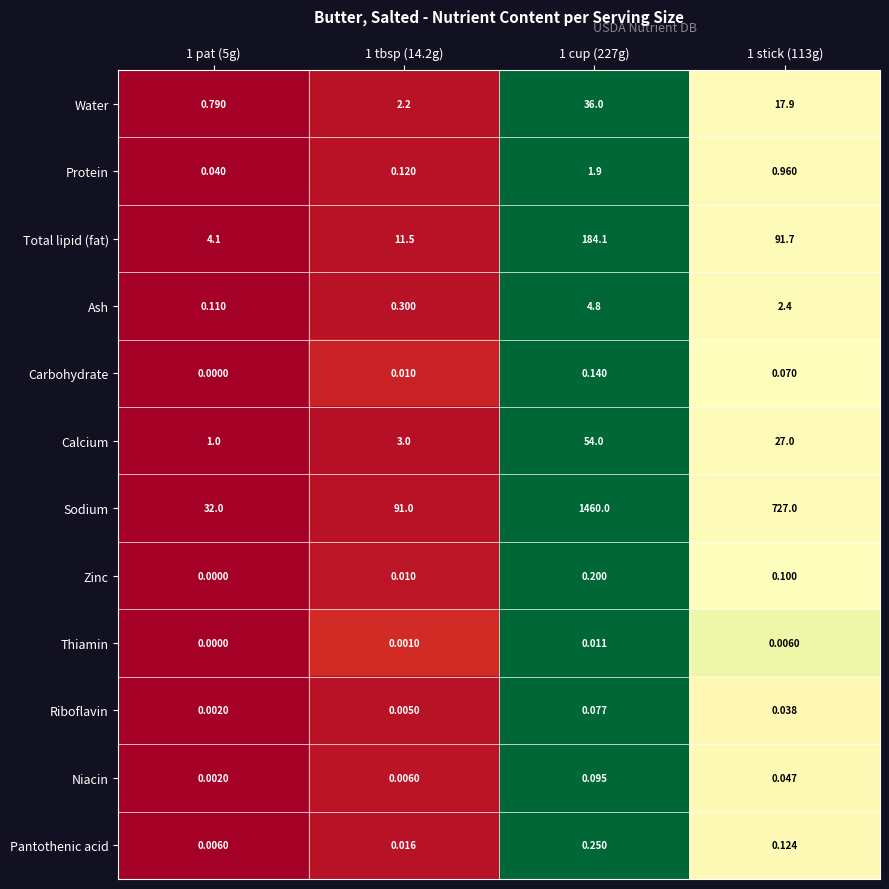

How many data points does each series have?

4